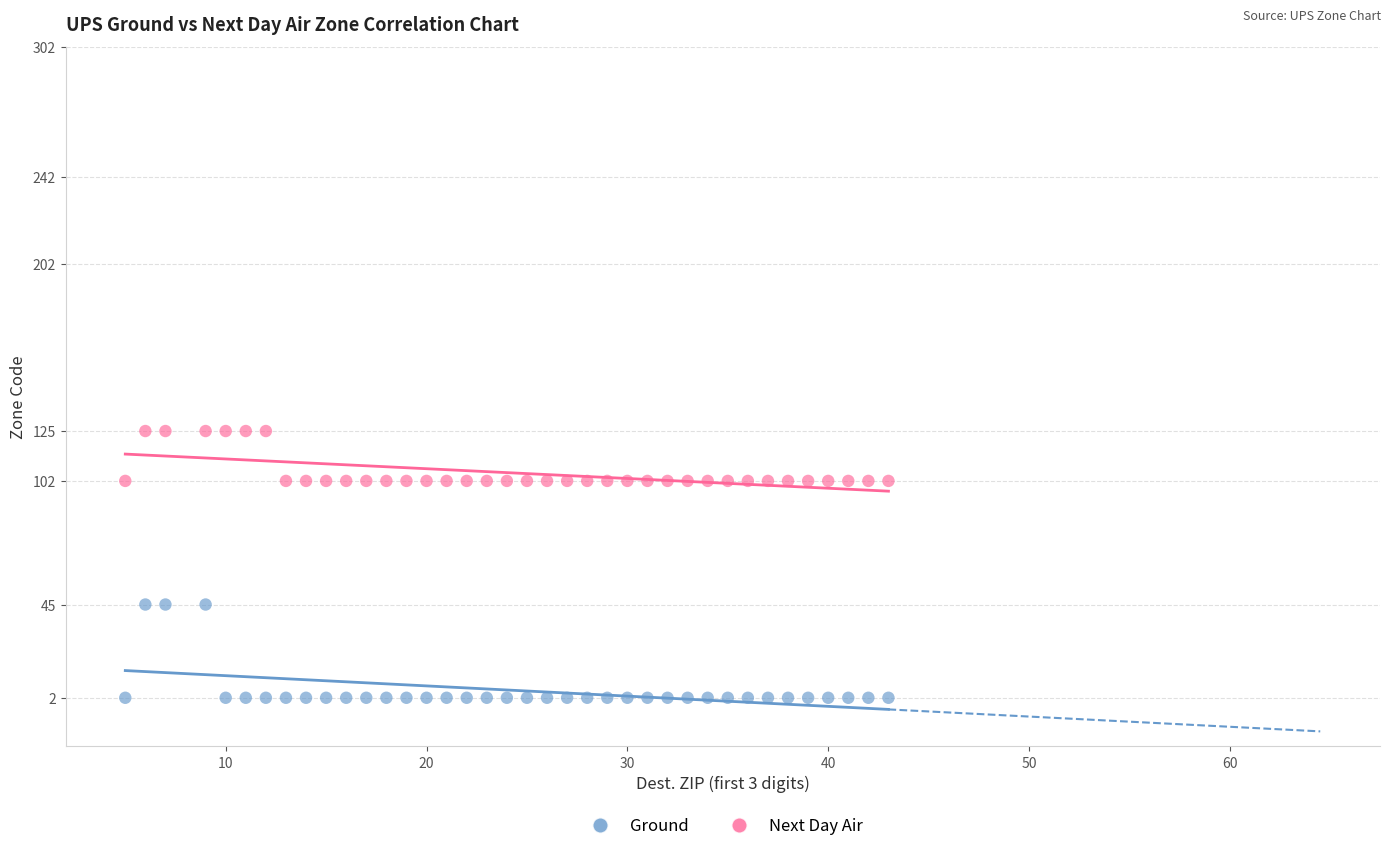

What are all the series names shown in the legend?

Ground, Next Day Air